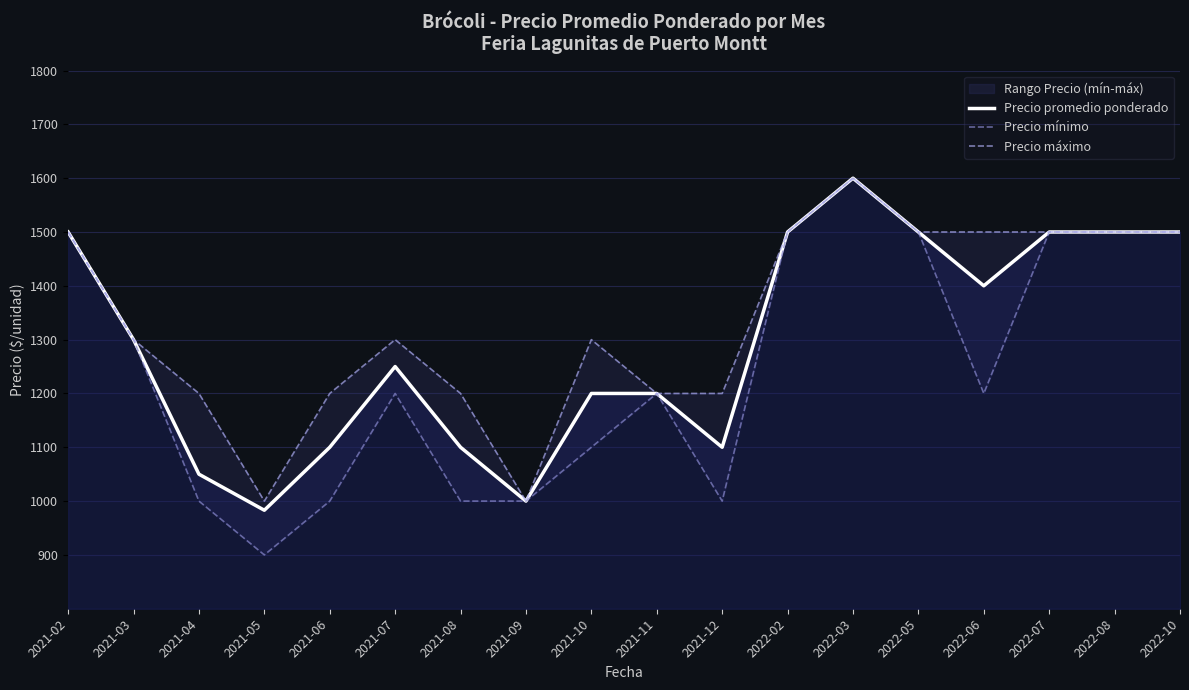

What is the difference between the highest and lowest values at 2021-08?

200